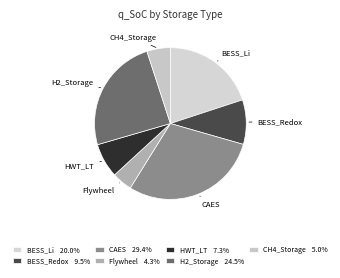

How many segments does this pie chart have?

7